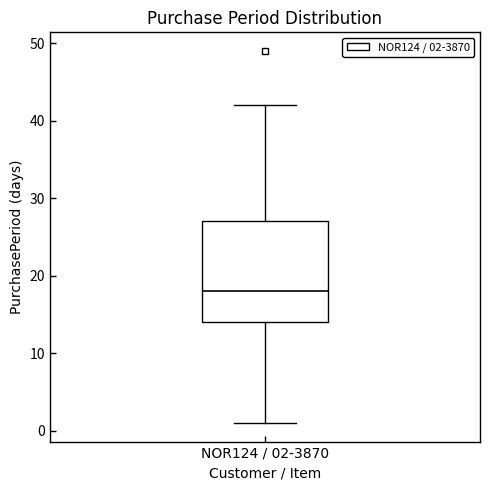

Where does the lower whisker of the box for NOR124 / 02-3870 end on the y-axis? The values are not printed on the chart, so give them approximately, as read against the axis.

1